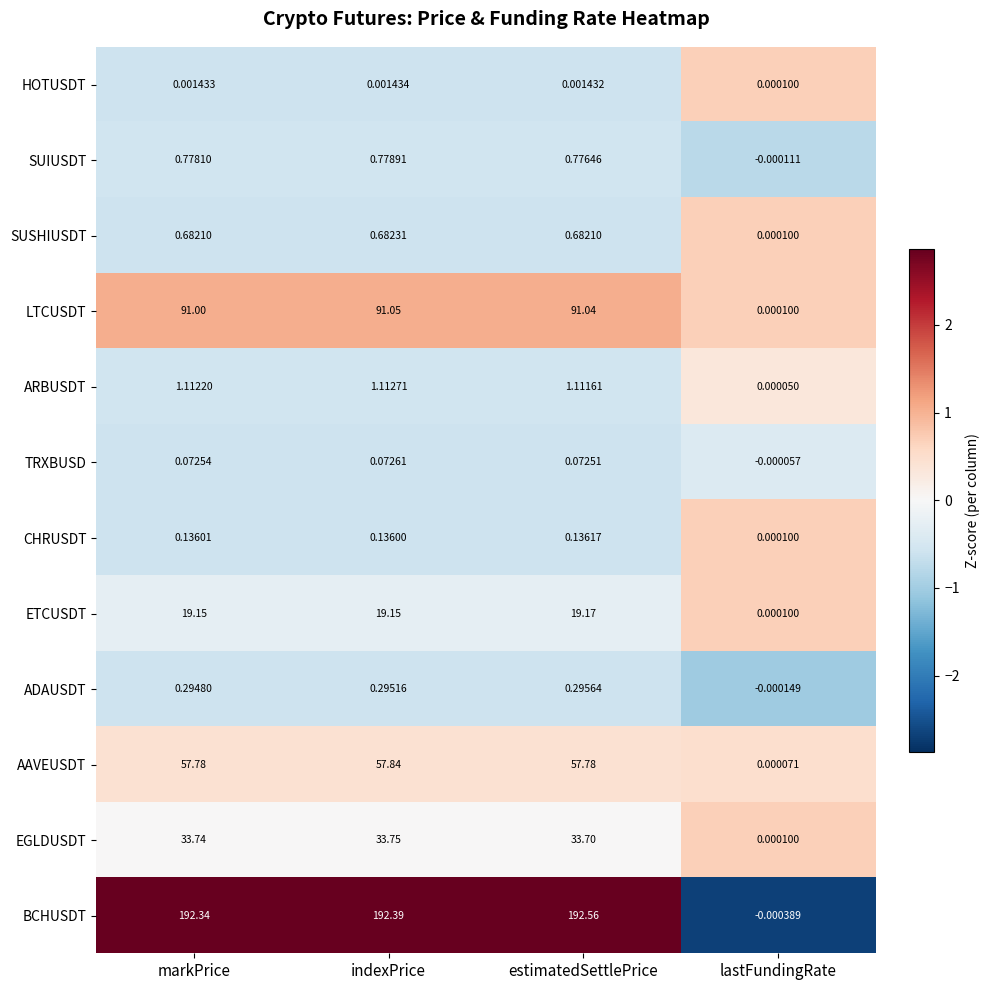

At which label is SUIUSDT closest to 0?

lastFundingRate